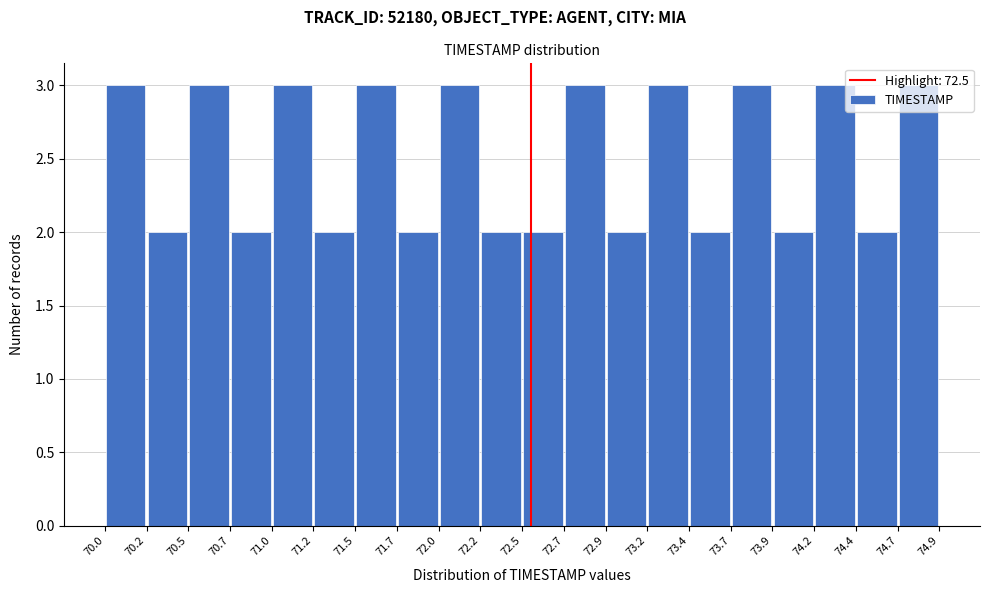

Reading left to right, list every bar in this chart as the range it spans on the x-axis followed by its height. The values are not printed on the chart, so give them approximately, as read against the axis.

70.0 to 70.2: 3
70.2 to 70.5: 2
70.5 to 70.7: 3
70.7 to 71.0: 2
71.0 to 71.2: 3
71.2 to 71.5: 2
71.5 to 71.7: 3
71.7 to 72.0: 2
72.0 to 72.2: 3
72.2 to 72.5: 2
72.5 to 72.7: 2
72.7 to 72.9: 3
72.9 to 73.2: 2
73.2 to 73.4: 3
73.4 to 73.7: 2
73.7 to 73.9: 3
73.9 to 74.2: 2
74.2 to 74.4: 3
74.4 to 74.7: 2
74.7 to 74.9: 3